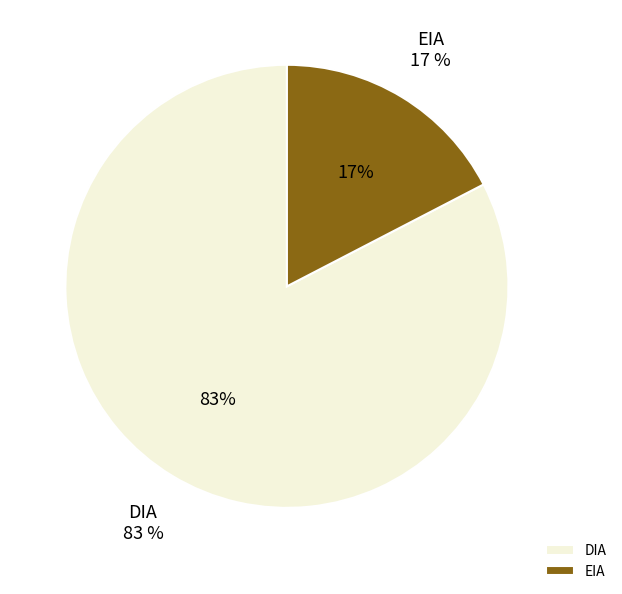

Does any single category account for the majority?

Yes